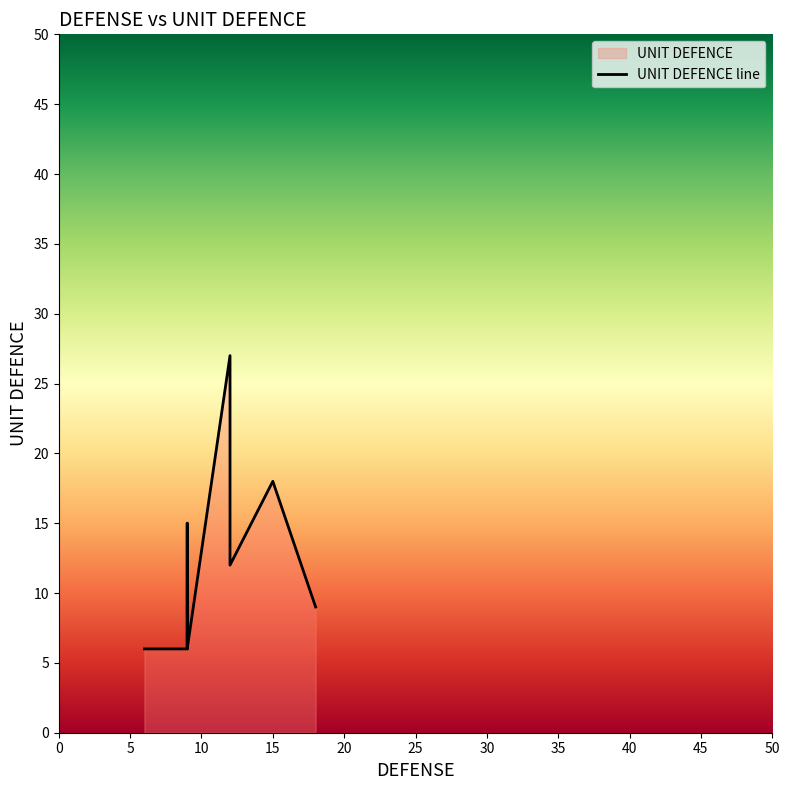

What is the value of the 9th point from the left?

9